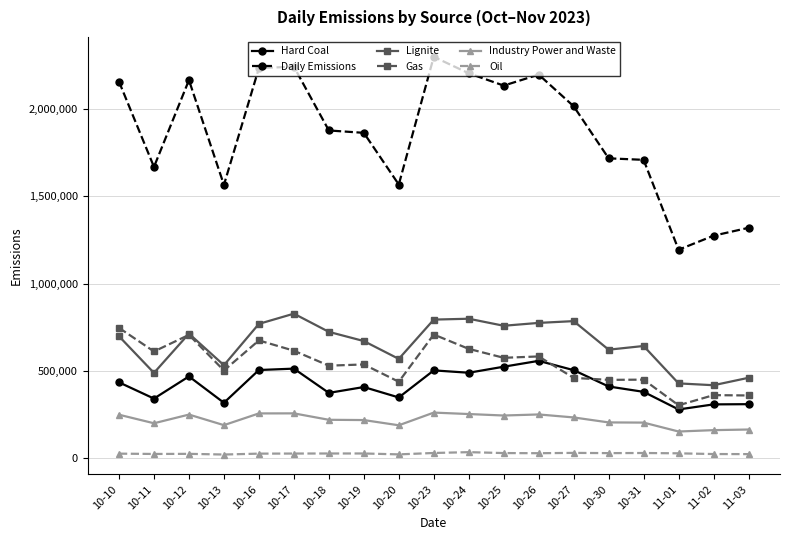

What is the average value of the Daily Emissions series?

1863551